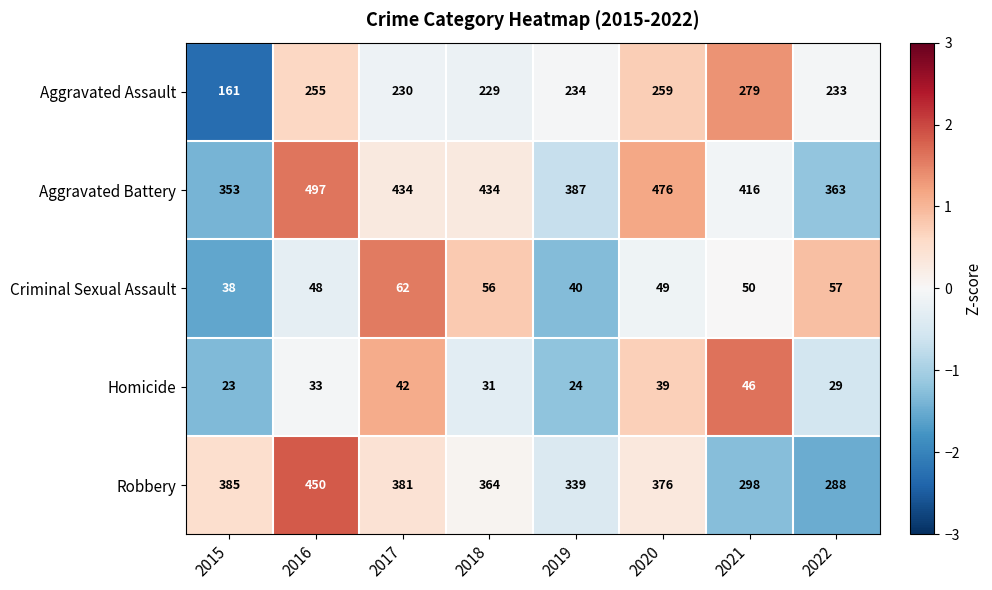

Which series has the widest spread of values?

Robbery